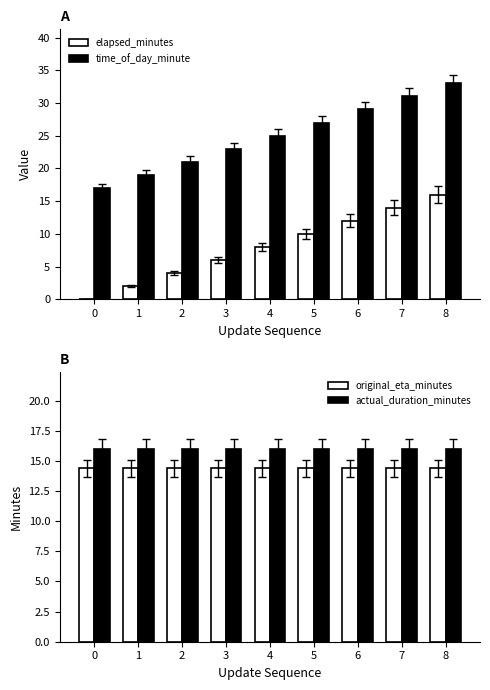

The value of elapsed_minutes at 3 is 3.7. True or false?

False